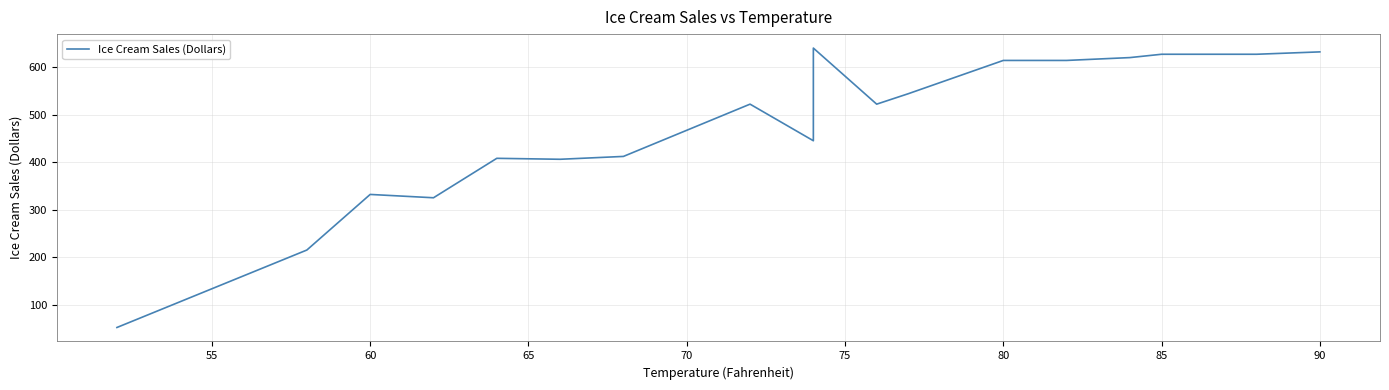

Does the chart have visible grid lines?

Yes